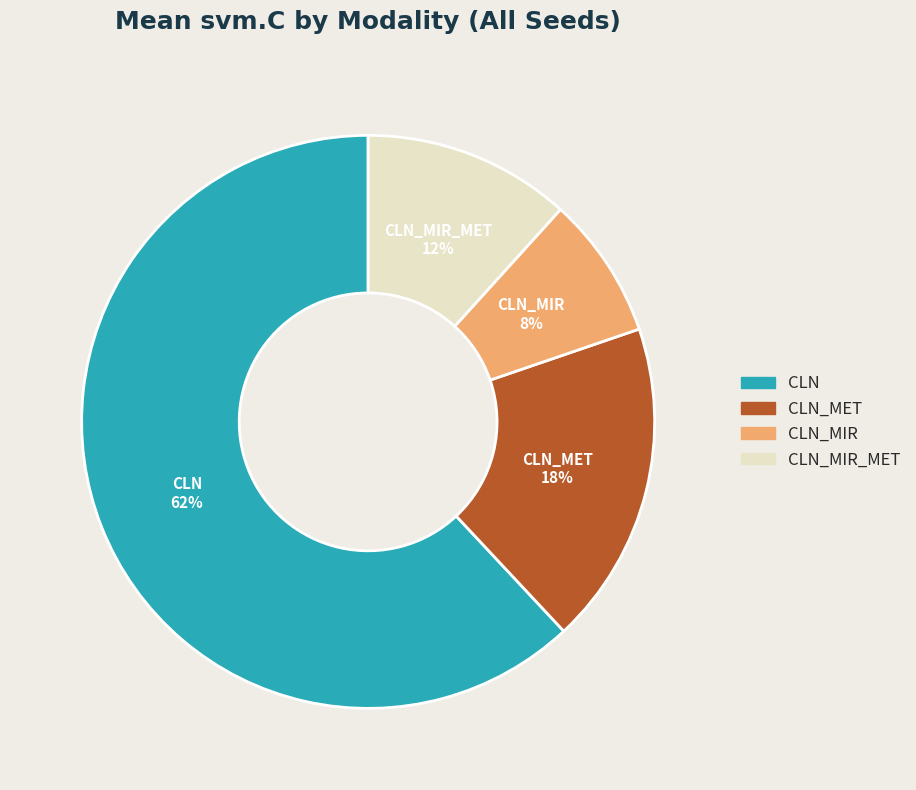

Is the sum of CLN_MIR_MET and CLN_MIR greater than half?

No